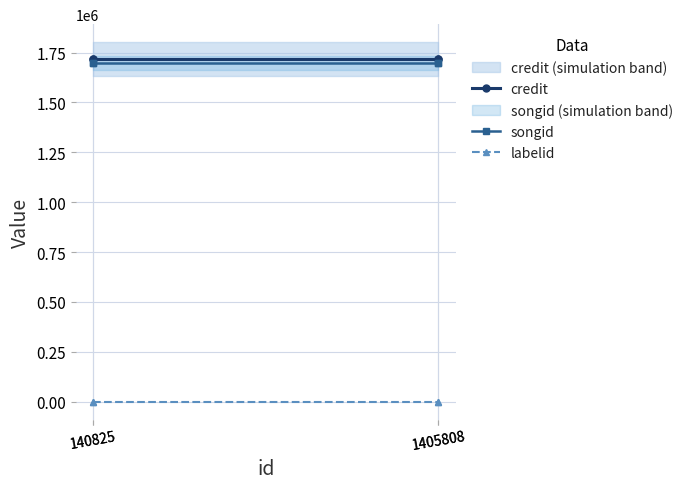

What are all the series names shown in the legend?

credit, songid, labelid